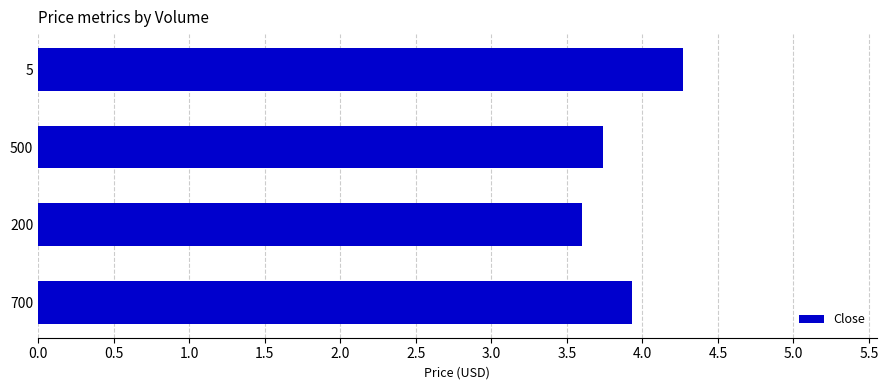

Where is the data nearest to the value 3?

200